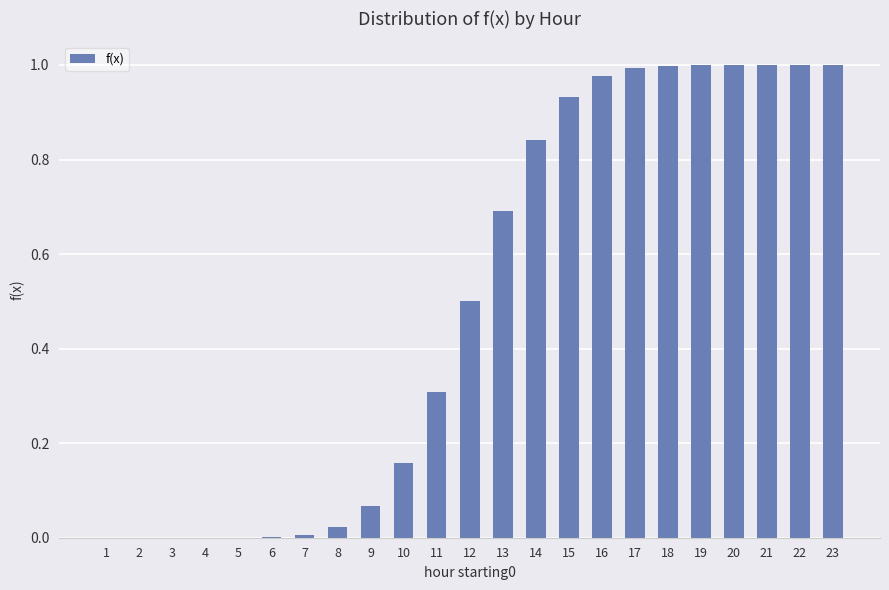

What is the change in value from 12 to 17?

+0.5